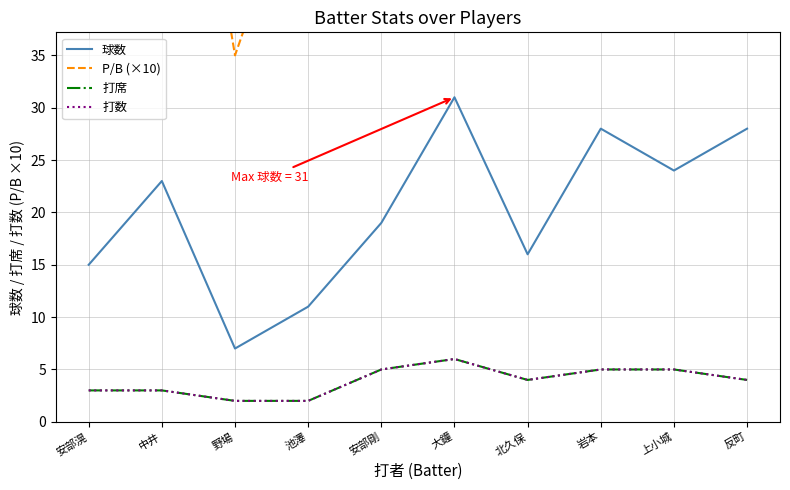

Reading left to right, extract all data points from this chart.

球数: 安部滉=15	中井=23	野場=7	池澤=11	安部剛=19	大鐘=31	北久保=16	岩本=28	上小城=24	反町=28
P/B (×10): 安部滉=50	中井=77	野場=35	池澤=55	安部剛=38	大鐘=52	北久保=40	岩本=56	上小城=48	反町=70
打席: 安部滉=3	中井=3	野場=2	池澤=2	安部剛=5	大鐘=6	北久保=4	岩本=5	上小城=5	反町=4
打数: 安部滉=3	中井=3	野場=2	池澤=2	安部剛=5	大鐘=6	北久保=4	岩本=5	上小城=5	反町=4